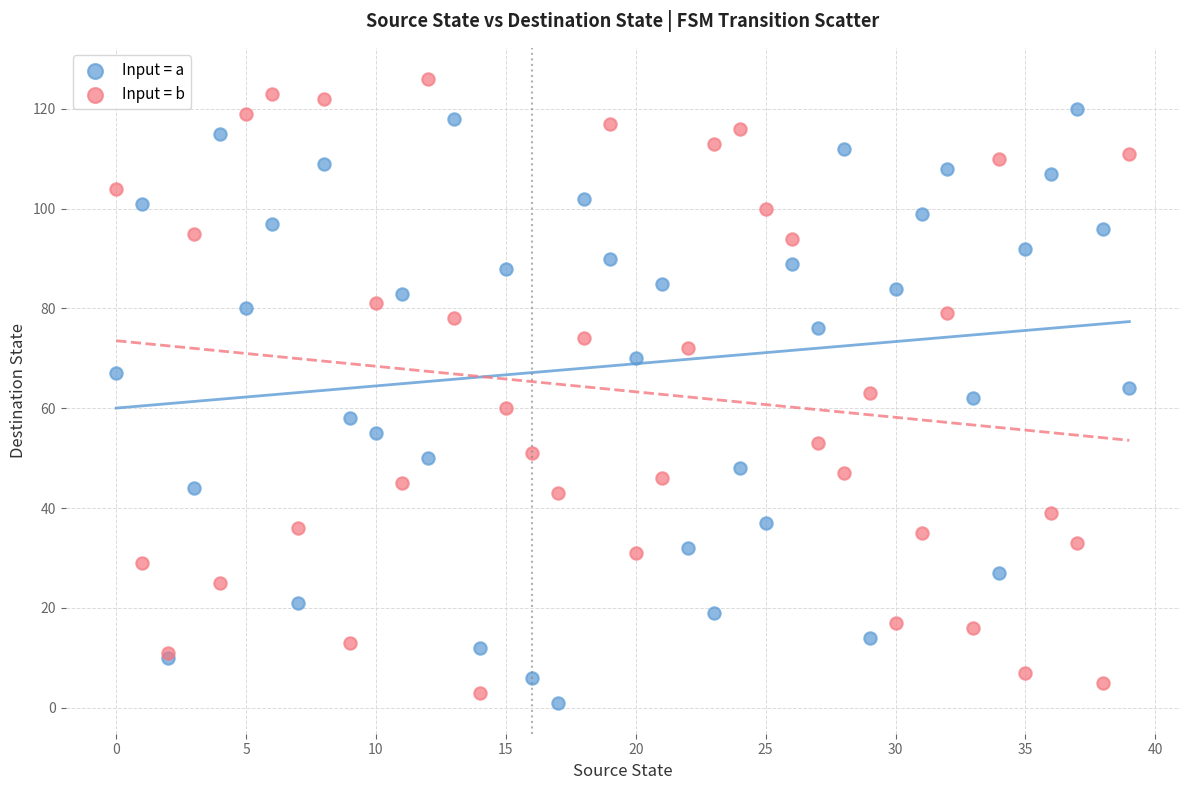

Which series contains the highest Y value?

Input = b